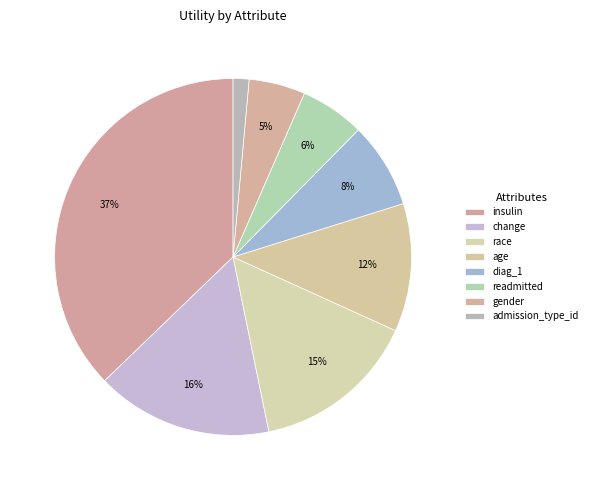

How many slices are in this pie chart?

8